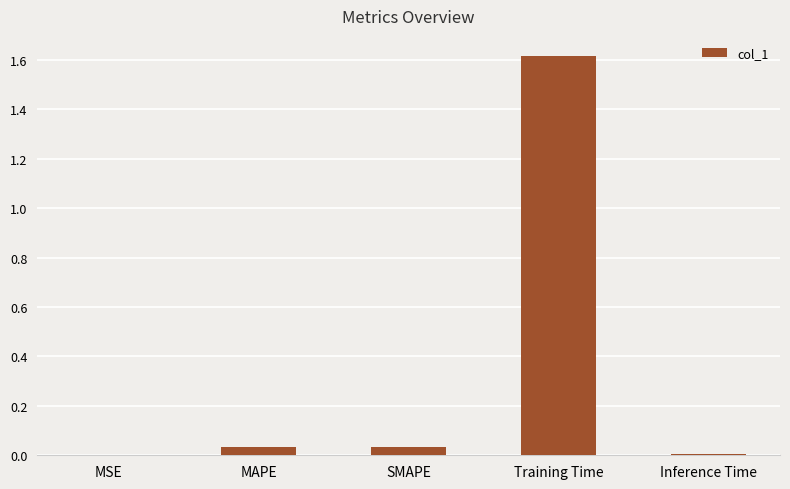

What is the sum of all values?

1.7